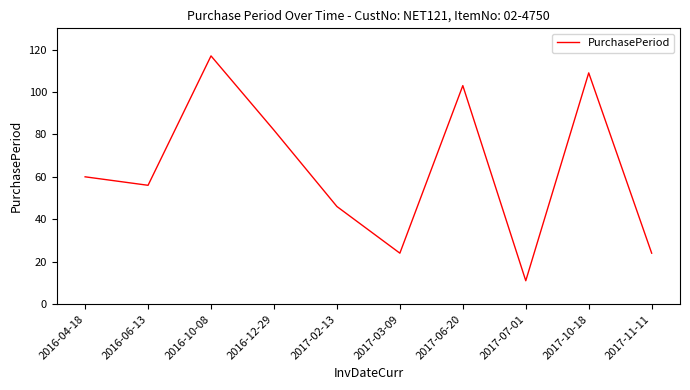

The chart shows a value of 117 at 2016-10-08. True or false?

True